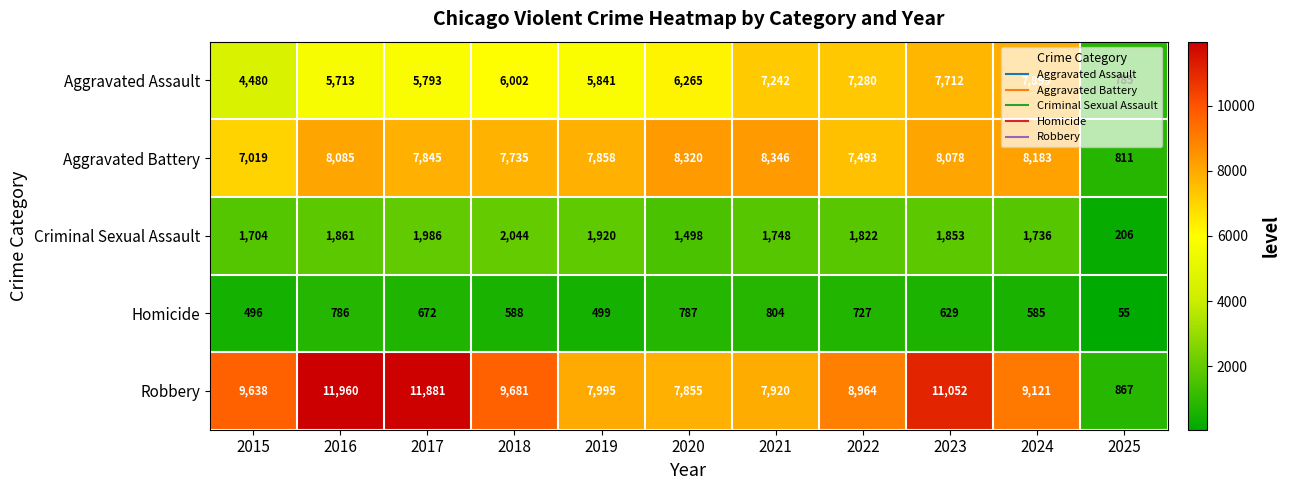

At how many categories does at least one series exceed 2580?

10